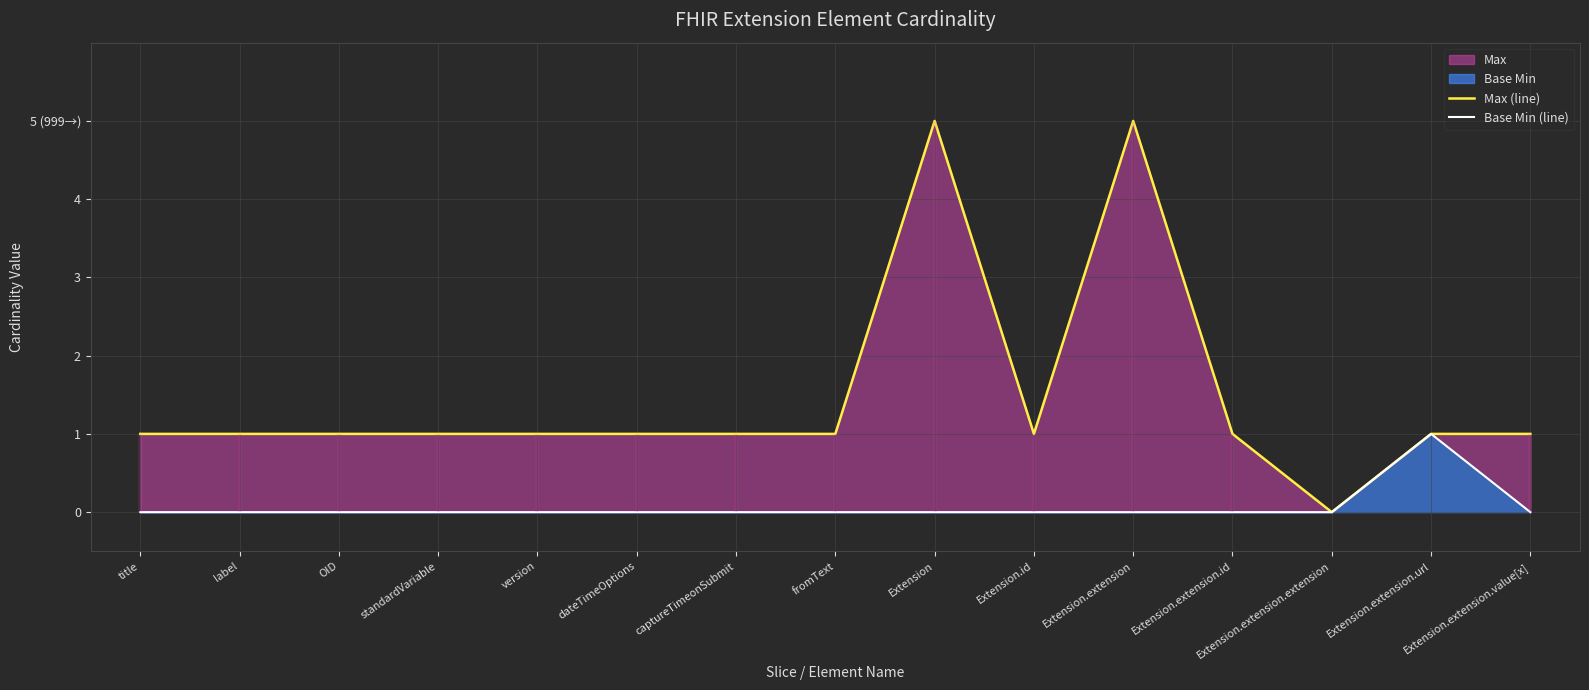

In Max (line), how many points are higher than both neighbors (excluding endpoints)?

2